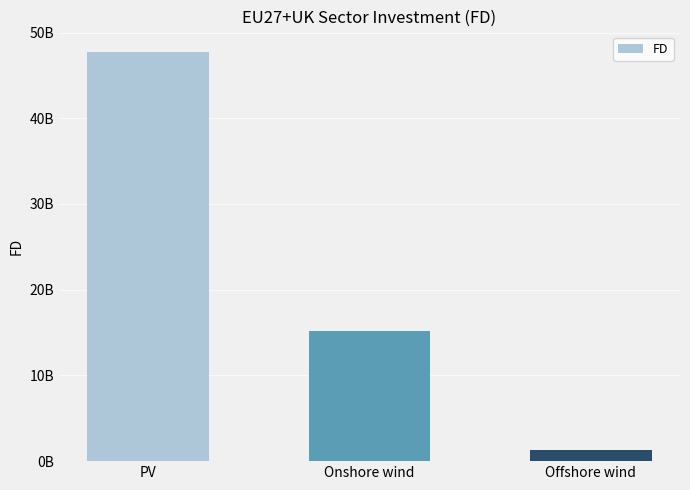

Reading left to right, list all the values displayed in this chart.

47750964972.6	15179282529.0	1316955017.0